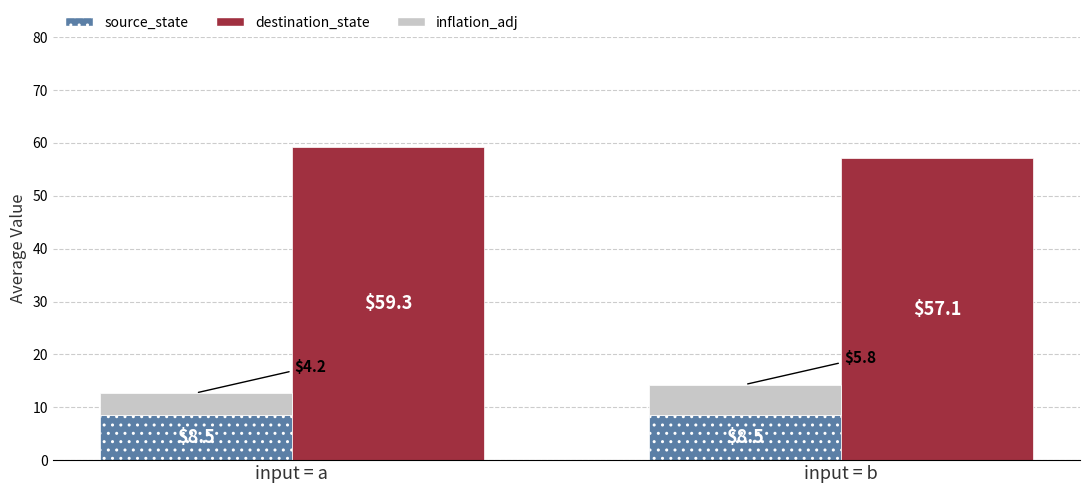

What is the spread (max minus min) of values at input = b?

51.3